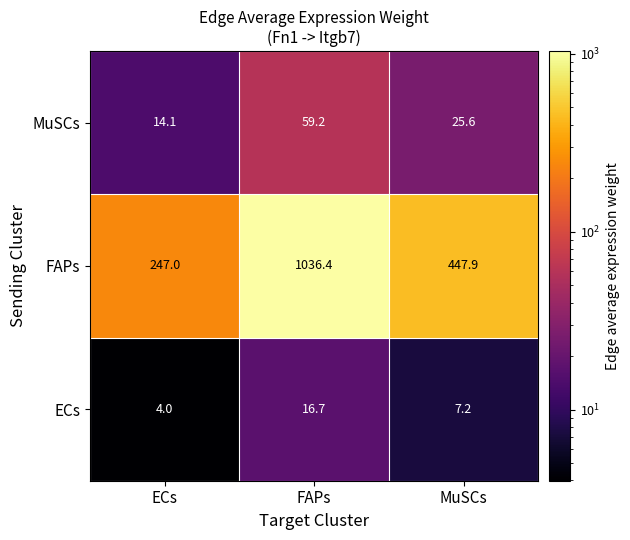

What is the minimum value shown in the chart?

4.0